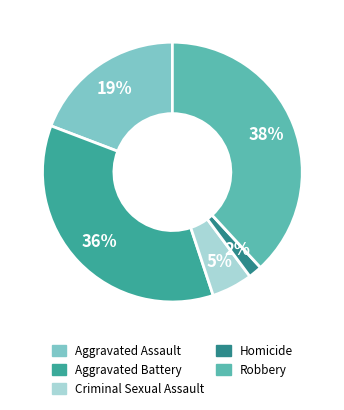

Between Aggravated Assault and Homicide, which is larger?

Aggravated Assault